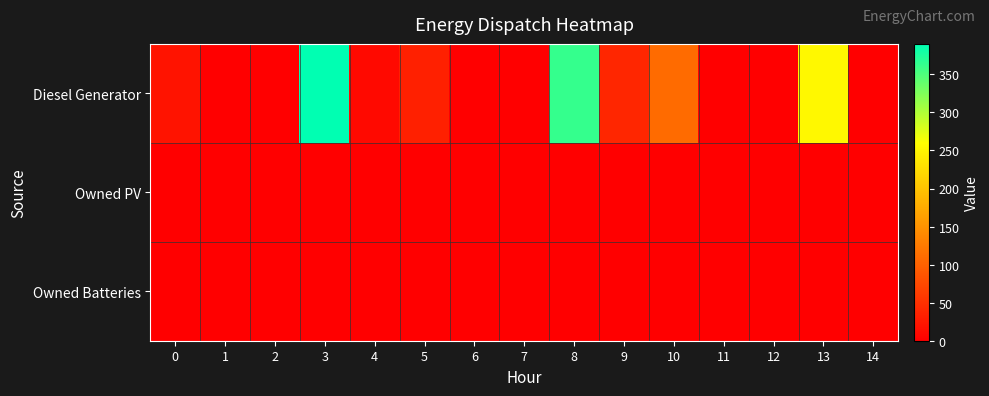

Reading left to right, what are all the values shown in this chart?

Diesel Generator: 0=20	1=0	2=0	3=390	4=10	5=33	6=0	7=0	8=363	9=40	10=109	11=0	12=0	13=253	14=0
Owned PV: 0=0	1=0	2=0	3=0	4=0	5=0	6=0	7=0	8=0	9=0	10=0	11=0	12=0	13=0	14=0
Owned Batteries: 0=0	1=0	2=0	3=0	4=0	5=0	6=0	7=0	8=0	9=0	10=0	11=0	12=0	13=0	14=0